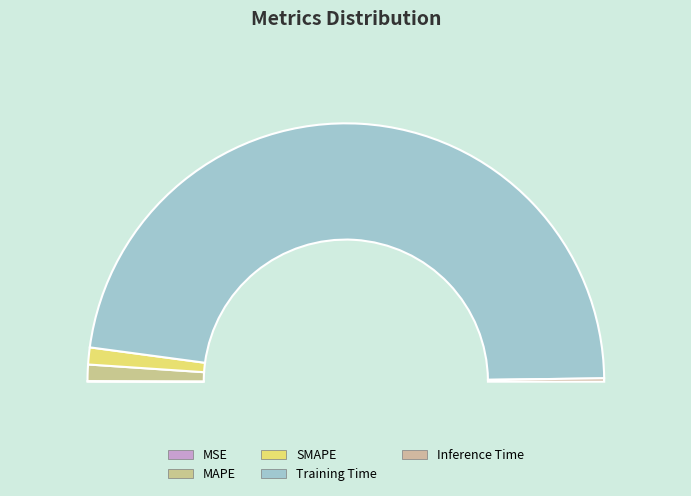

What is the largest slice in the pie chart?

Training Time